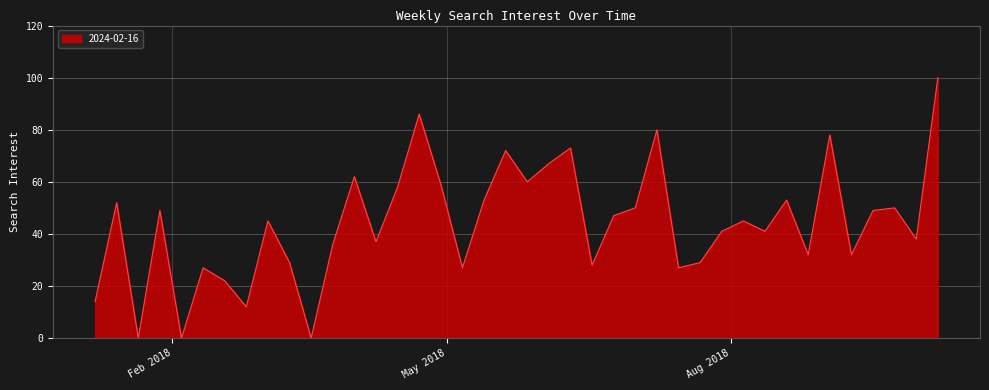

What is the greatest value displayed?

100